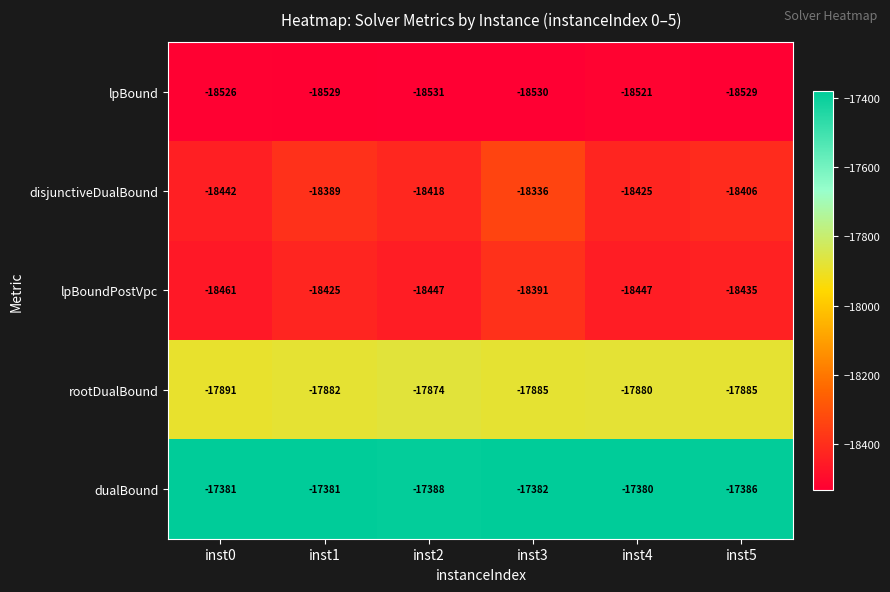

Which series has the widest spread of values?

disjunctiveDualBound